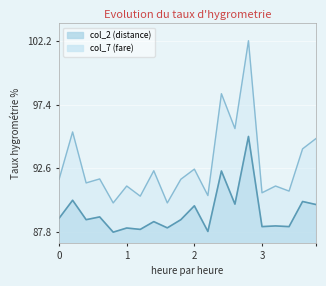

In col_2 (distance), how many points are higher than both neighbors (excluding endpoints)?

9